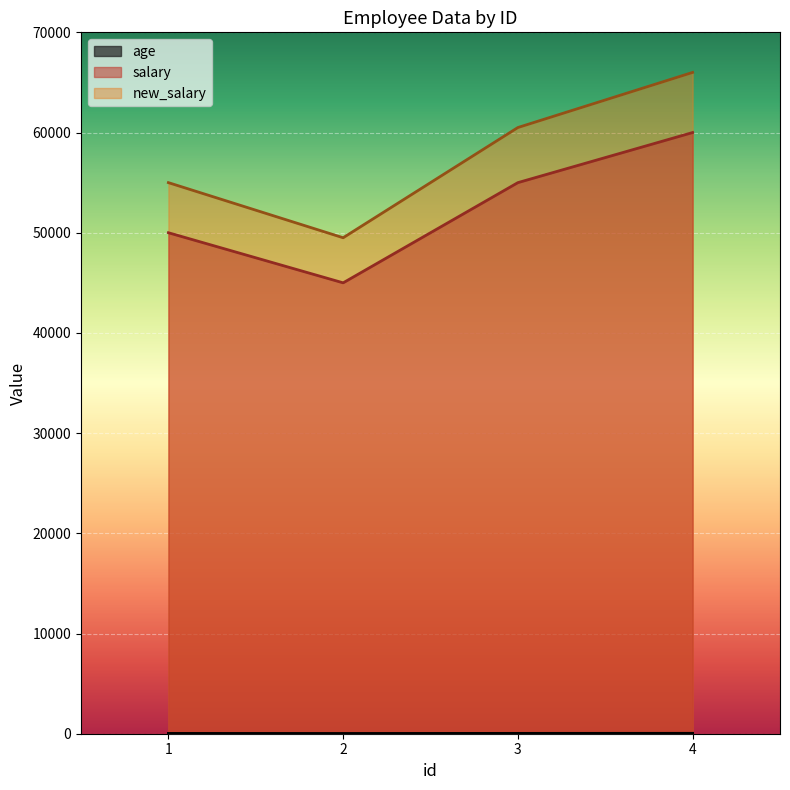

What is the difference between the maximum and minimum values in the salary series?

15000.0